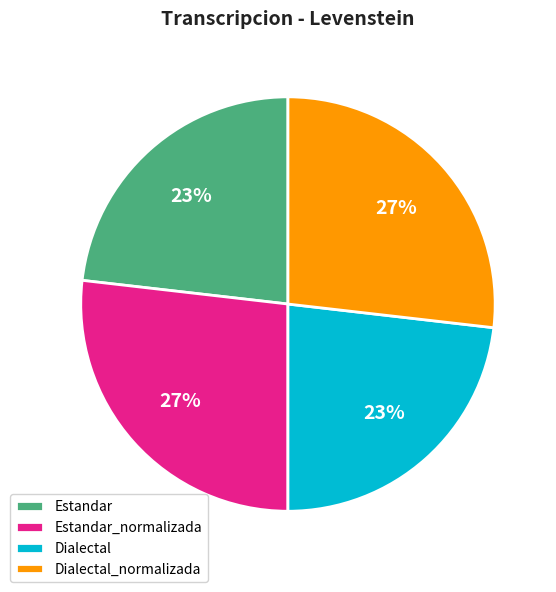

Is it true that Estandar_normalizada is 39% of the pie?

False